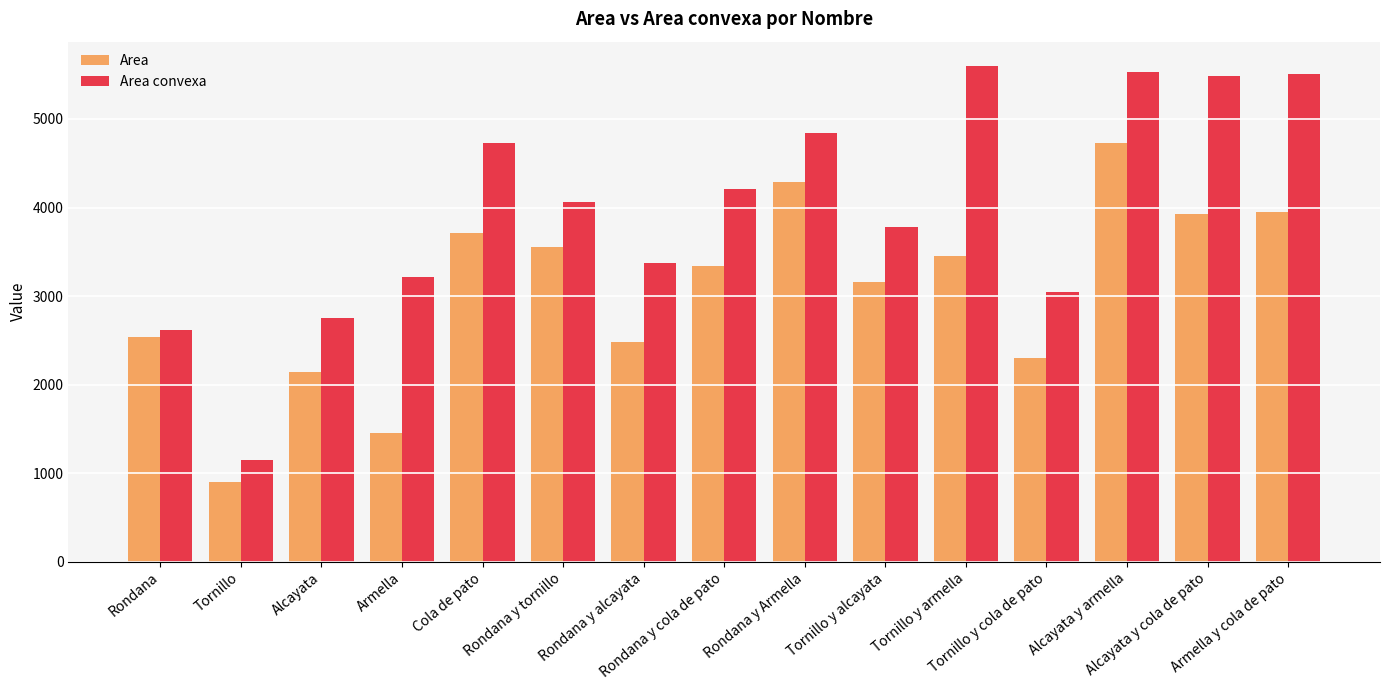

Is the value of Area convexa at Rondana greater than the value of Area at Rondana y Armella?

No